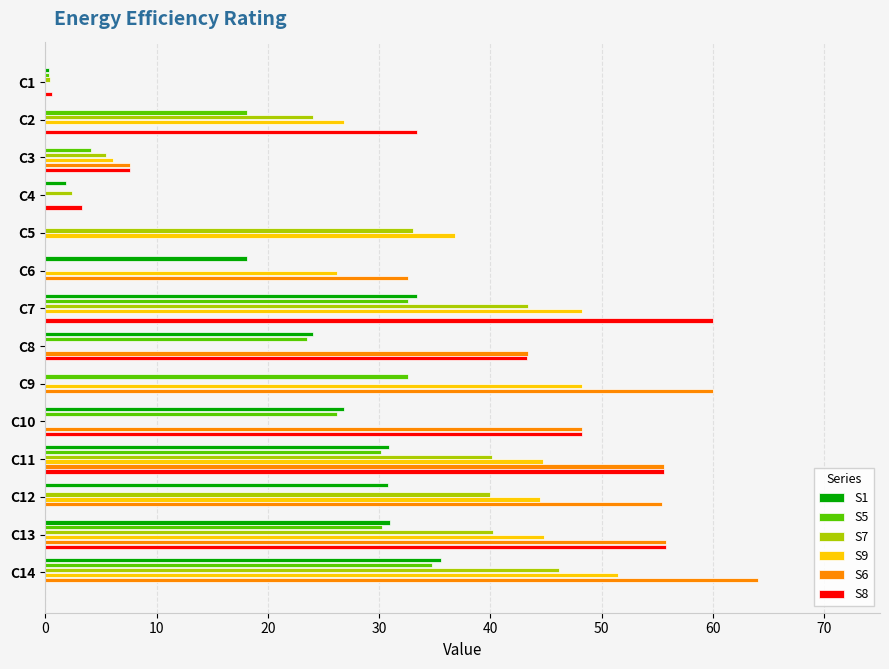

Which category has the highest value in the S9 series?

C14